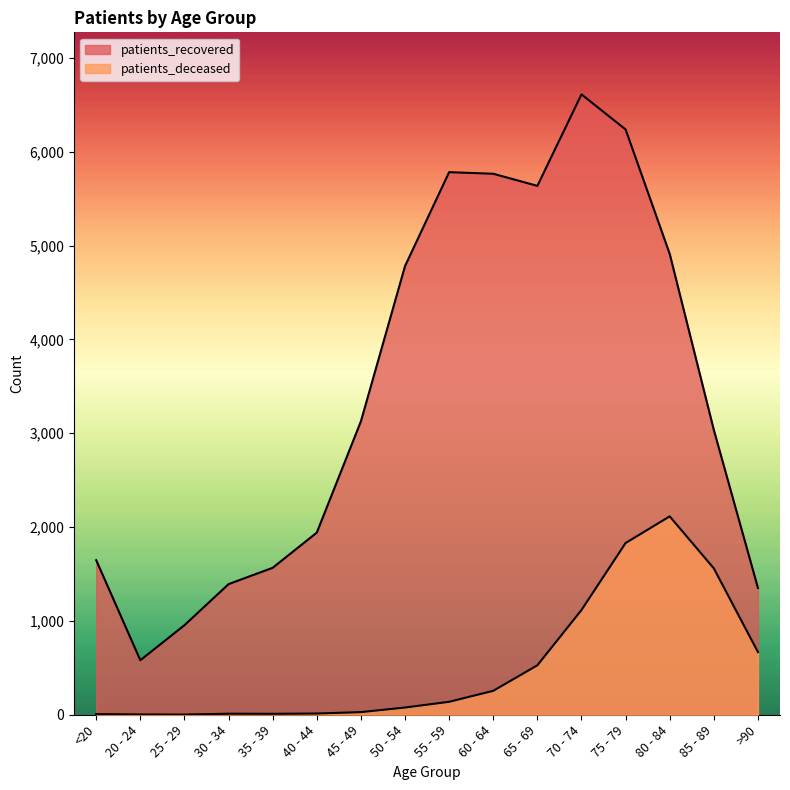

At which label does patients_recovered first exceed 3127?

50 - 54